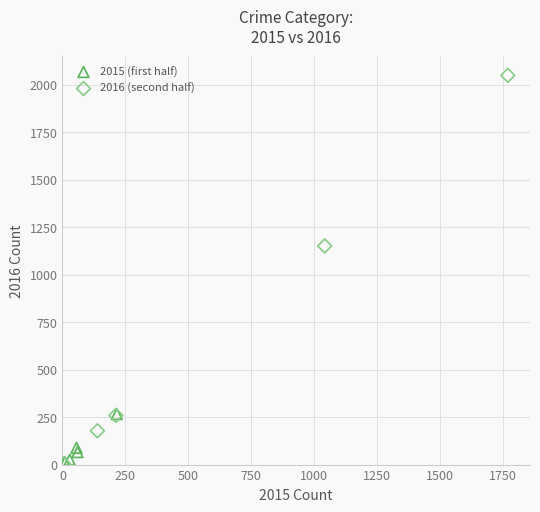

Which series reaches the maximum Y coordinate?

2016 (second half)